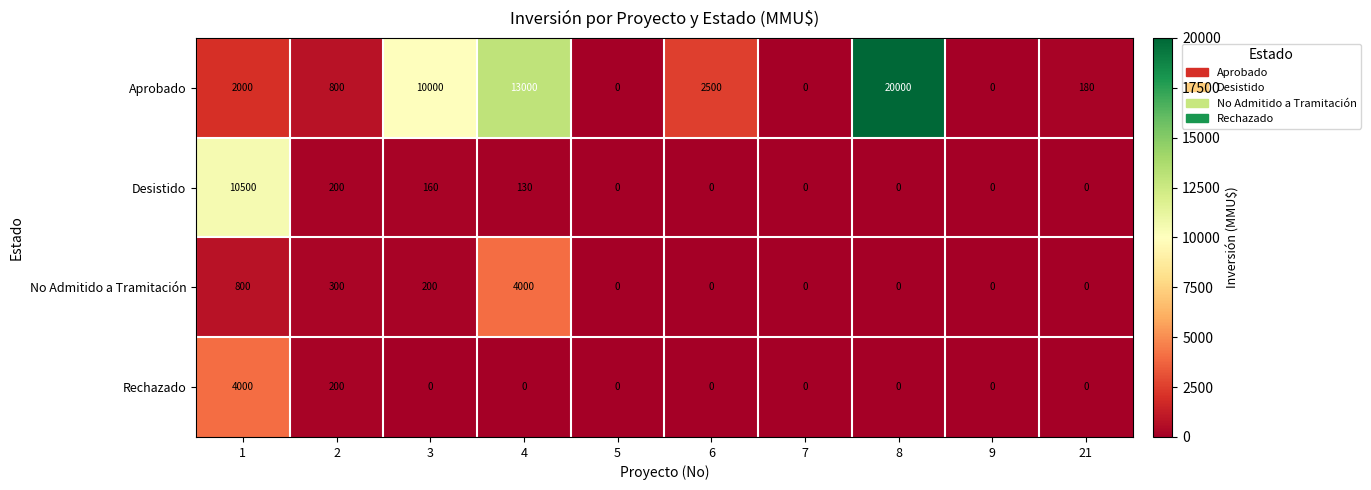

Rank the series at 4 from lowest to highest value.

Rechazado, Desistido, No Admitido a Tramitación, Aprobado